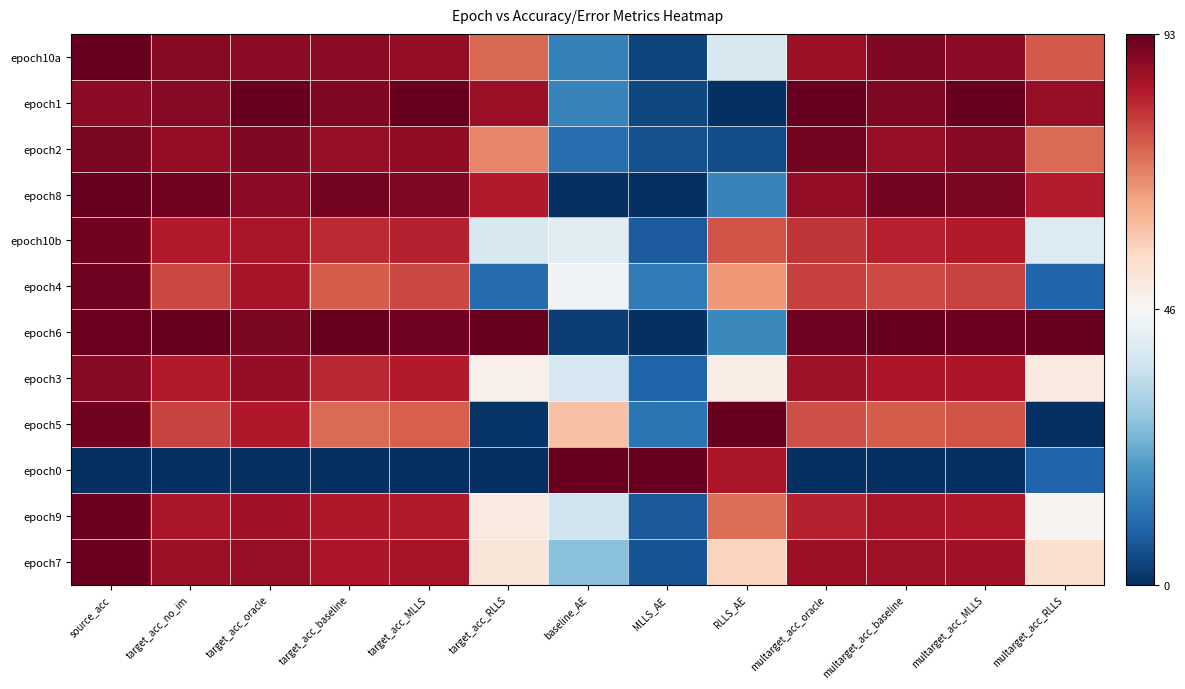

Reading left to right, what are all the values shown in this chart?

epoch10a: source_acc=1.0	target_acc_no_im=1.0	target_acc_oracle=1.0	target_acc_baseline=1.0	target_acc_MLLS=0.9	target_acc_RLLS=0.8	baseline_AE=0.2	MLLS_AE=0.0	RLLS_AE=0.4	multarget_acc_oracle=0.9	multarget_acc_baseline=1.0	multarget_acc_MLLS=0.9	multarget_acc_RLLS=0.8
epoch1: source_acc=0.9	target_acc_no_im=1.0	target_acc_oracle=1.0	target_acc_baseline=1.0	target_acc_MLLS=1.0	target_acc_RLLS=0.9	baseline_AE=0.2	MLLS_AE=0.0	RLLS_AE=0.0	multarget_acc_oracle=1.0	multarget_acc_baseline=1.0	multarget_acc_MLLS=1.0	multarget_acc_RLLS=0.9
epoch2: source_acc=1.0	target_acc_no_im=0.9	target_acc_oracle=1.0	target_acc_baseline=0.9	target_acc_MLLS=0.9	target_acc_RLLS=0.7	baseline_AE=0.1	MLLS_AE=0.1	RLLS_AE=0.1	multarget_acc_oracle=1.0	multarget_acc_baseline=0.9	multarget_acc_MLLS=1.0	multarget_acc_RLLS=0.8
epoch8: source_acc=1.0	target_acc_no_im=1.0	target_acc_oracle=0.9	target_acc_baseline=1.0	target_acc_MLLS=1.0	target_acc_RLLS=0.9	baseline_AE=0.0	MLLS_AE=0.0	RLLS_AE=0.2	multarget_acc_oracle=0.9	multarget_acc_baseline=1.0	multarget_acc_MLLS=1.0	multarget_acc_RLLS=0.9
epoch10b: source_acc=1.0	target_acc_no_im=0.9	target_acc_oracle=0.9	target_acc_baseline=0.9	target_acc_MLLS=0.9	target_acc_RLLS=0.4	baseline_AE=0.4	MLLS_AE=0.1	RLLS_AE=0.8	multarget_acc_oracle=0.9	multarget_acc_baseline=0.9	multarget_acc_MLLS=0.9	multarget_acc_RLLS=0.4
epoch4: source_acc=1.0	target_acc_no_im=0.8	target_acc_oracle=0.9	target_acc_baseline=0.8	target_acc_MLLS=0.8	target_acc_RLLS=0.1	baseline_AE=0.5	MLLS_AE=0.2	RLLS_AE=0.7	multarget_acc_oracle=0.8	multarget_acc_baseline=0.8	multarget_acc_MLLS=0.8	multarget_acc_RLLS=0.1
epoch6: source_acc=1.0	target_acc_no_im=1.0	target_acc_oracle=1.0	target_acc_baseline=1.0	target_acc_MLLS=1.0	target_acc_RLLS=1.0	baseline_AE=0.0	MLLS_AE=0.0	RLLS_AE=0.2	multarget_acc_oracle=1.0	multarget_acc_baseline=1.0	multarget_acc_MLLS=1.0	multarget_acc_RLLS=1.0
epoch3: source_acc=1.0	target_acc_no_im=0.9	target_acc_oracle=0.9	target_acc_baseline=0.9	target_acc_MLLS=0.9	target_acc_RLLS=0.5	baseline_AE=0.4	MLLS_AE=0.1	RLLS_AE=0.5	multarget_acc_oracle=0.9	multarget_acc_baseline=0.9	multarget_acc_MLLS=0.9	multarget_acc_RLLS=0.5
epoch5: source_acc=1.0	target_acc_no_im=0.8	target_acc_oracle=0.9	target_acc_baseline=0.8	target_acc_MLLS=0.8	target_acc_RLLS=0.0	baseline_AE=0.6	MLLS_AE=0.1	RLLS_AE=1.0	multarget_acc_oracle=0.8	multarget_acc_baseline=0.8	multarget_acc_MLLS=0.8	multarget_acc_RLLS=0.0
epoch0: source_acc=0.0	target_acc_no_im=0.0	target_acc_oracle=0.0	target_acc_baseline=0.0	target_acc_MLLS=0.0	target_acc_RLLS=0.0	baseline_AE=1.0	MLLS_AE=1.0	RLLS_AE=0.9	multarget_acc_oracle=0.0	multarget_acc_baseline=0.0	multarget_acc_MLLS=0.0	multarget_acc_RLLS=0.1
epoch9: source_acc=1.0	target_acc_no_im=0.9	target_acc_oracle=0.9	target_acc_baseline=0.9	target_acc_MLLS=0.9	target_acc_RLLS=0.5	baseline_AE=0.4	MLLS_AE=0.1	RLLS_AE=0.8	multarget_acc_oracle=0.9	multarget_acc_baseline=0.9	multarget_acc_MLLS=0.9	multarget_acc_RLLS=0.5
epoch7: source_acc=1.0	target_acc_no_im=0.9	target_acc_oracle=0.9	target_acc_baseline=0.9	target_acc_MLLS=0.9	target_acc_RLLS=0.6	baseline_AE=0.3	MLLS_AE=0.1	RLLS_AE=0.6	multarget_acc_oracle=0.9	multarget_acc_baseline=0.9	multarget_acc_MLLS=0.9	multarget_acc_RLLS=0.6